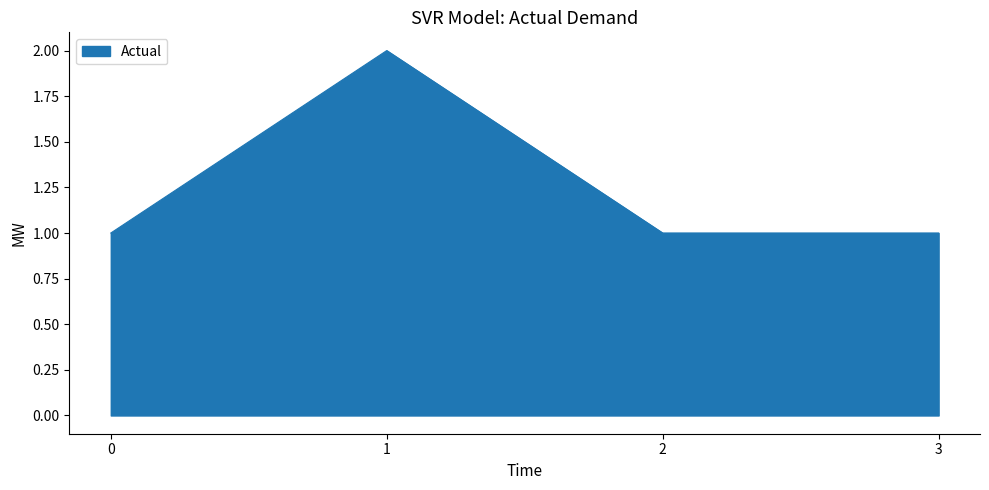

Reading right to left, what are all the values shown in this chart?

1	1	2	1